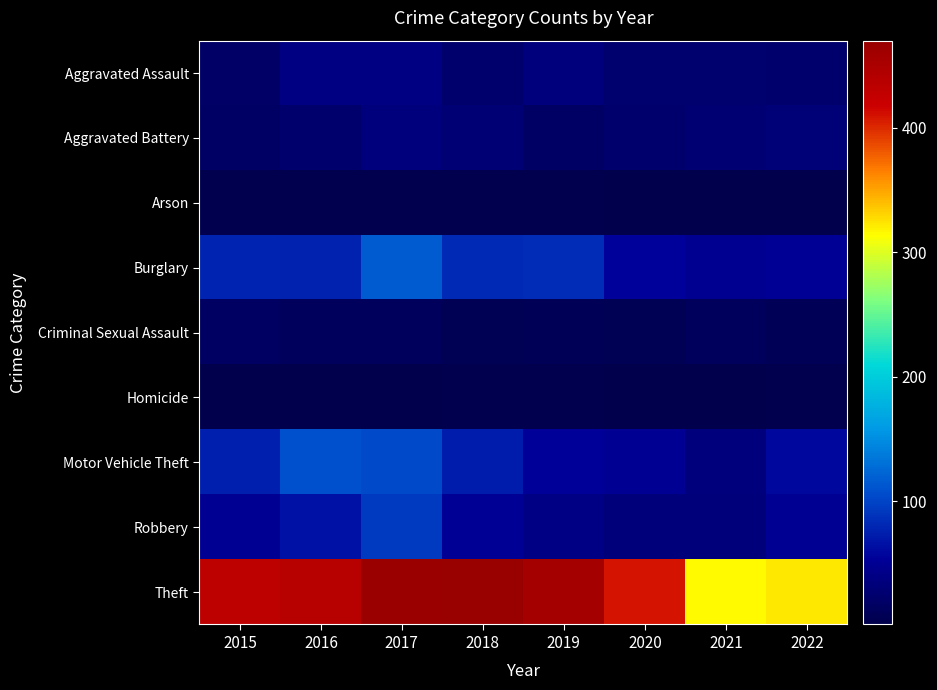

What is the difference between the highest and lowest values at 2017?

465